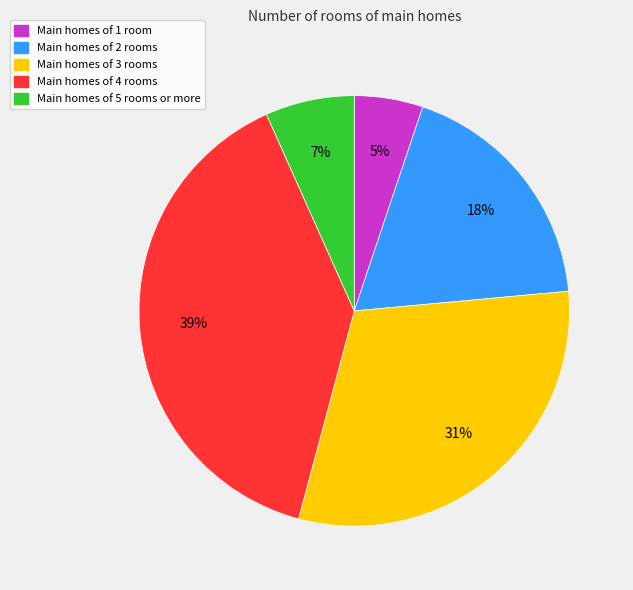

Which slice is the largest?

Main homes of 4 rooms